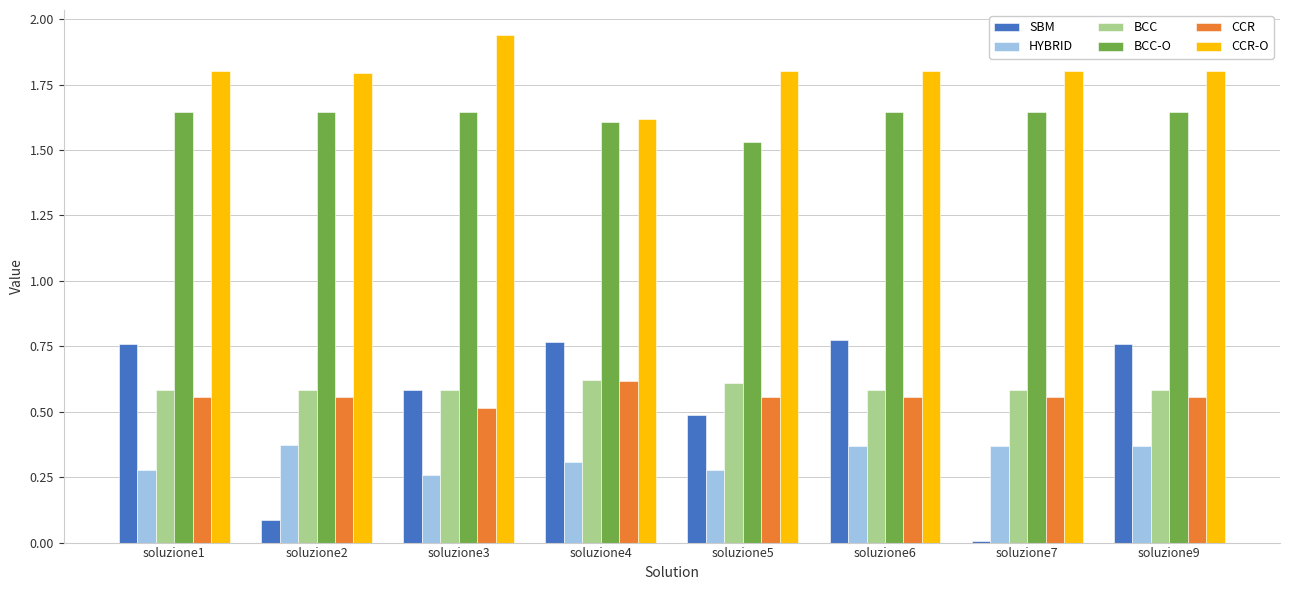

Which series has the largest range (max minus min)?

SBM